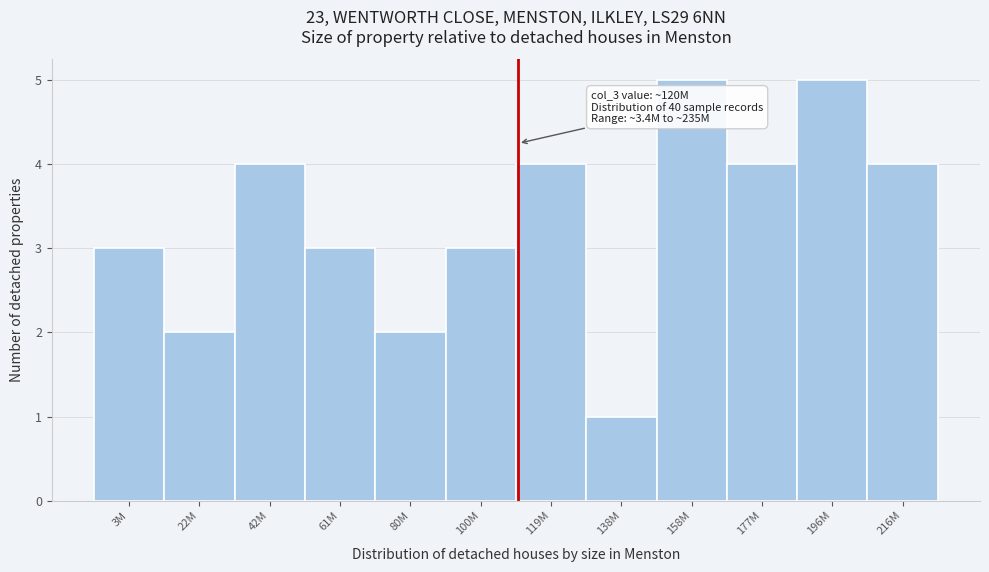

Reading left to right, list all the values displayed in this chart.

3	2	4	3	2	3	4	1	5	4	5	4